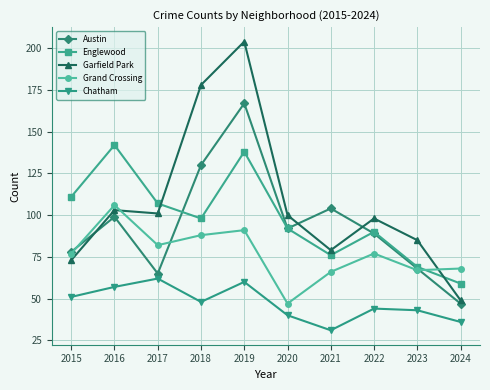

Count the number of data series in this chart.

5